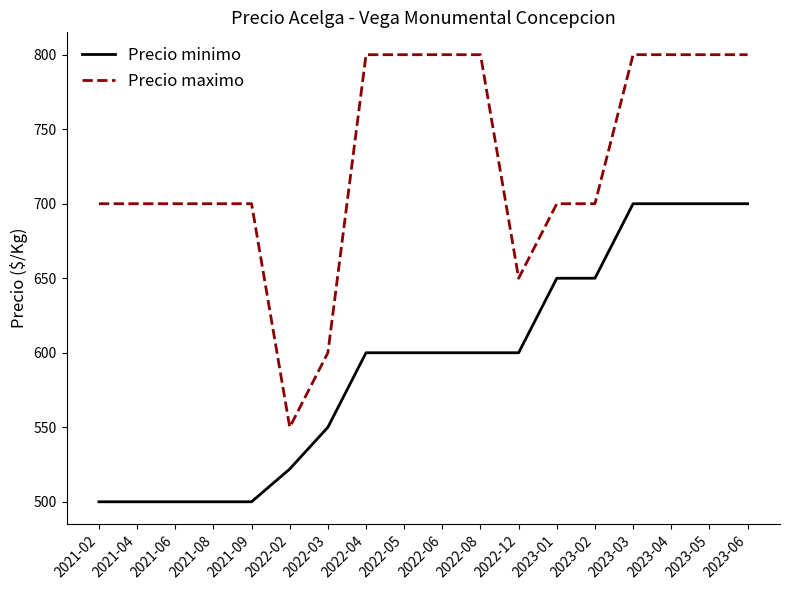

True or false: Precio maximo and Precio minimo cross at least once.

False